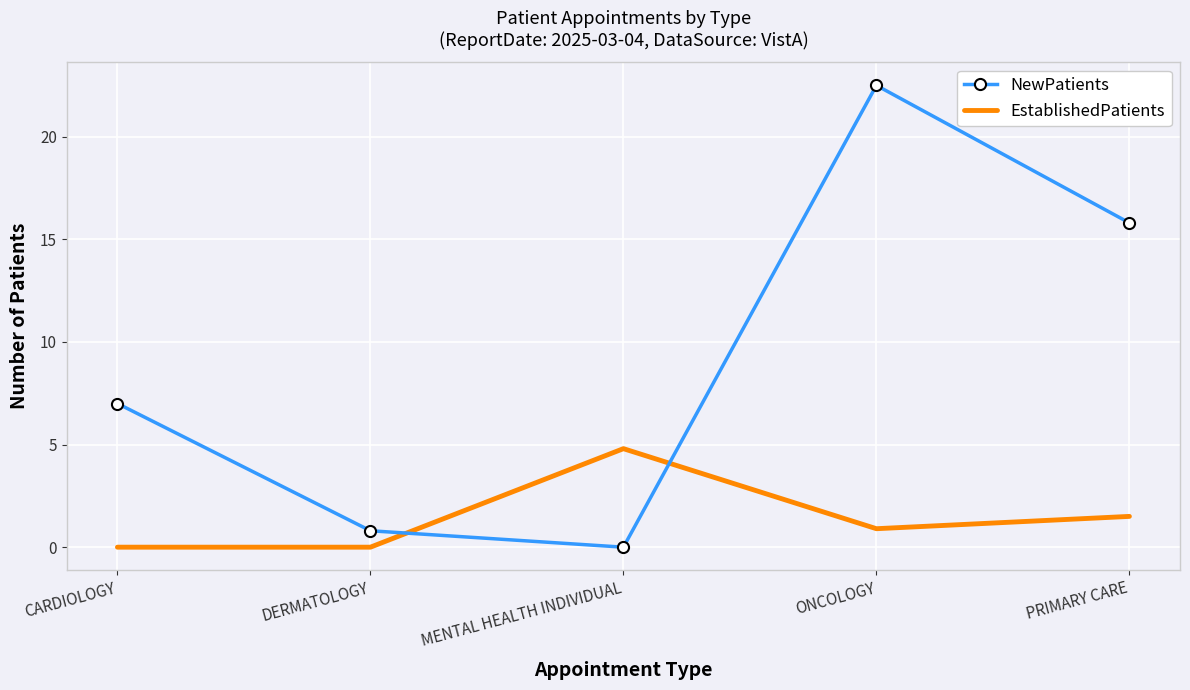

Where is the first local maximum for NewPatients?

ONCOLOGY